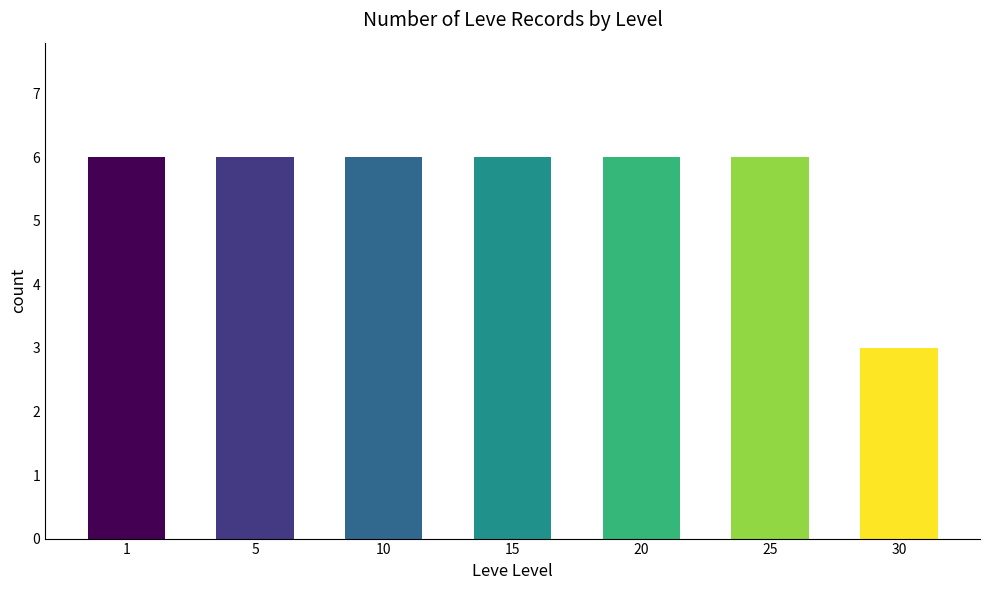

What is the value of the 7th bar from the left?

3